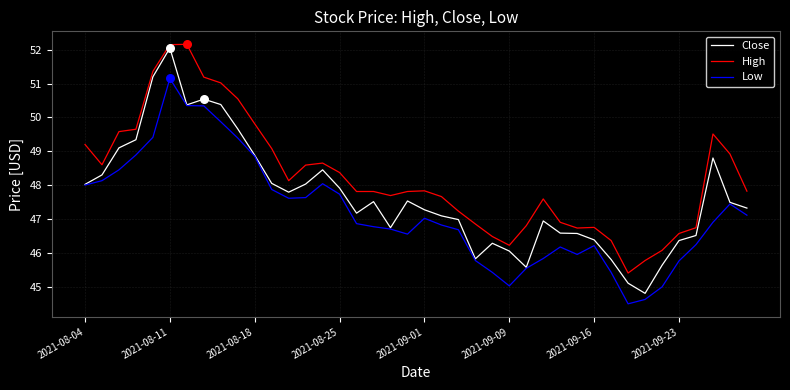

Which series has the largest total across all categories?

High